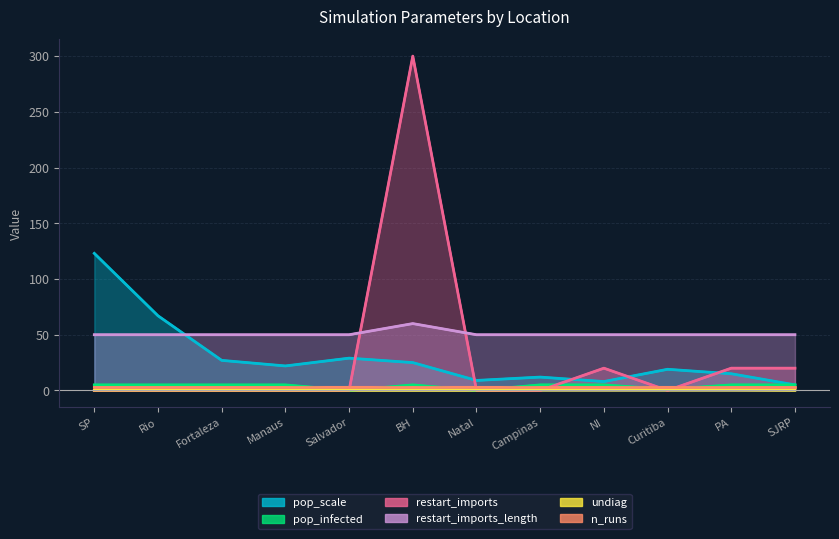

What is the difference between the highest and lowest values at Rio?

67.0